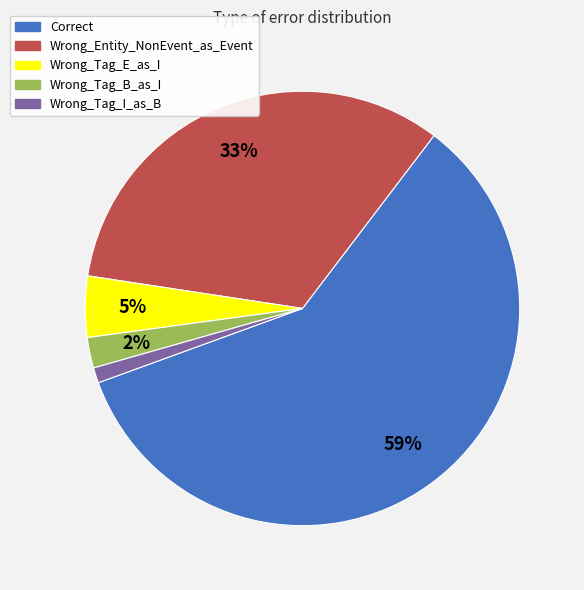

What is the smallest slice in the pie chart?

Wrong_Tag_I_as_B